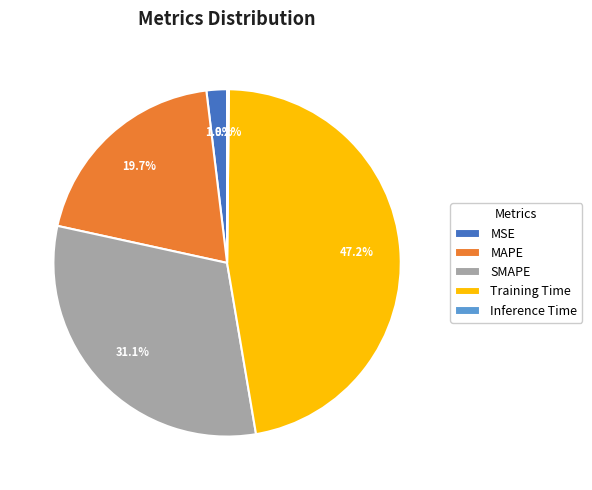

Does Training Time represent more than half of the total?

No